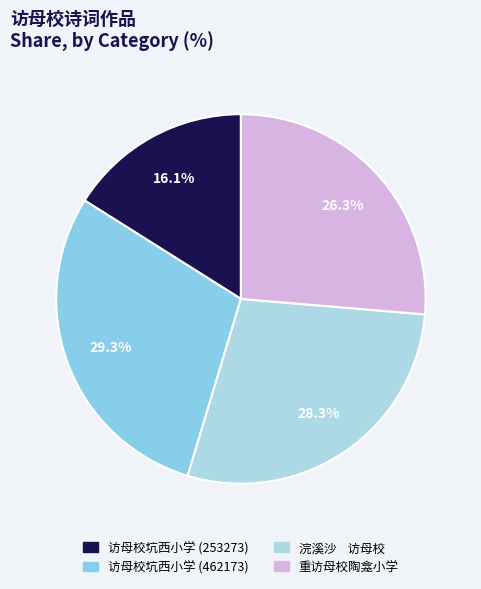

Rank the categories by value from lowest to highest.

访母校坑西小学 (253273), 重访母校陶龛小学, 浣溪沙 访母校, 访母校坑西小学 (462173)